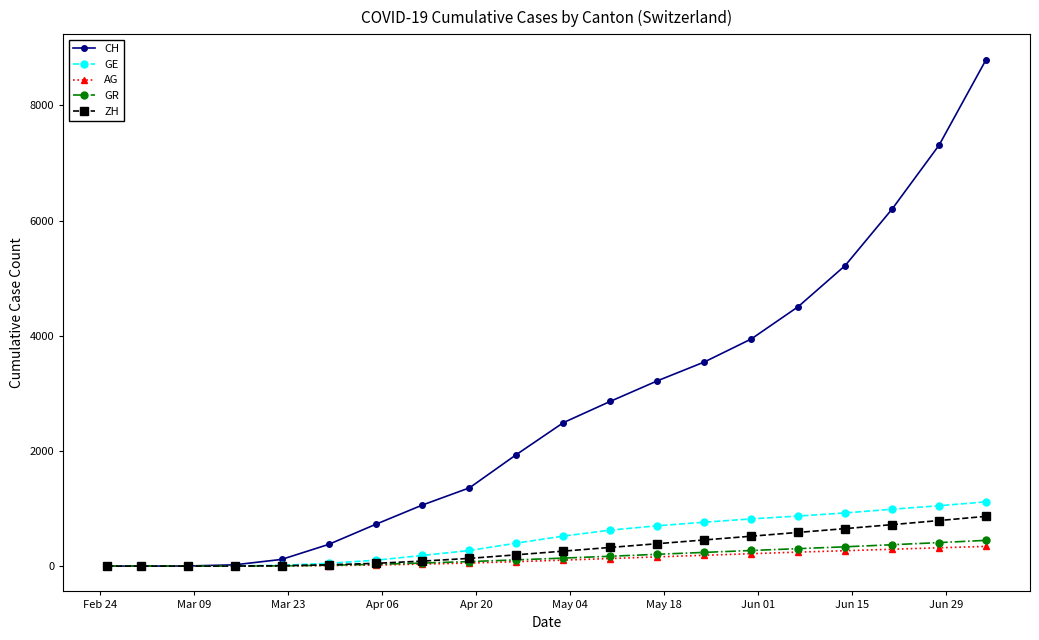

What are all the series names shown in the legend?

CH, GE, AG, GR, ZH